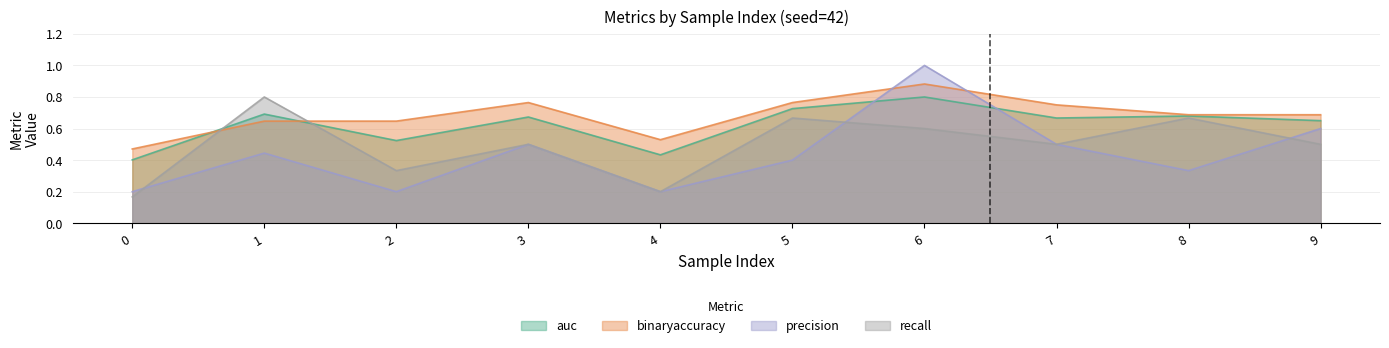

In precision, how many points are higher than both neighbors (excluding endpoints)?

3